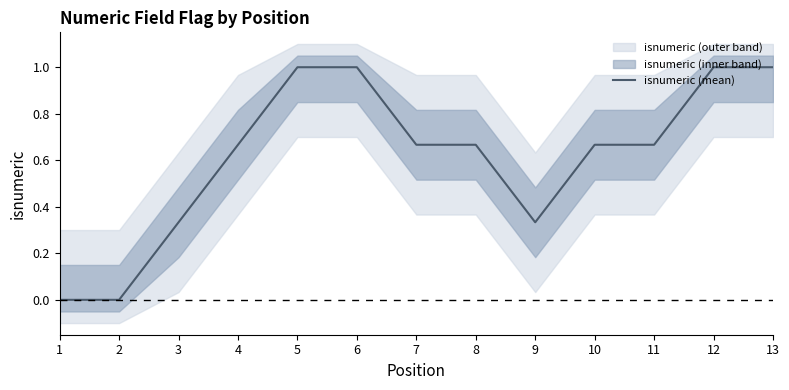

How many lines are shown in the chart?

1